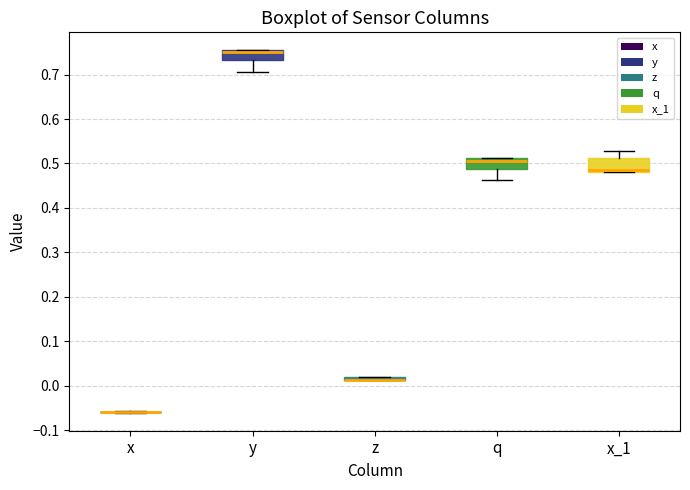

Where is the upper edge of the box for y on the y-axis? The values are not printed on the chart, so give them approximately, as read against the axis.

0.75